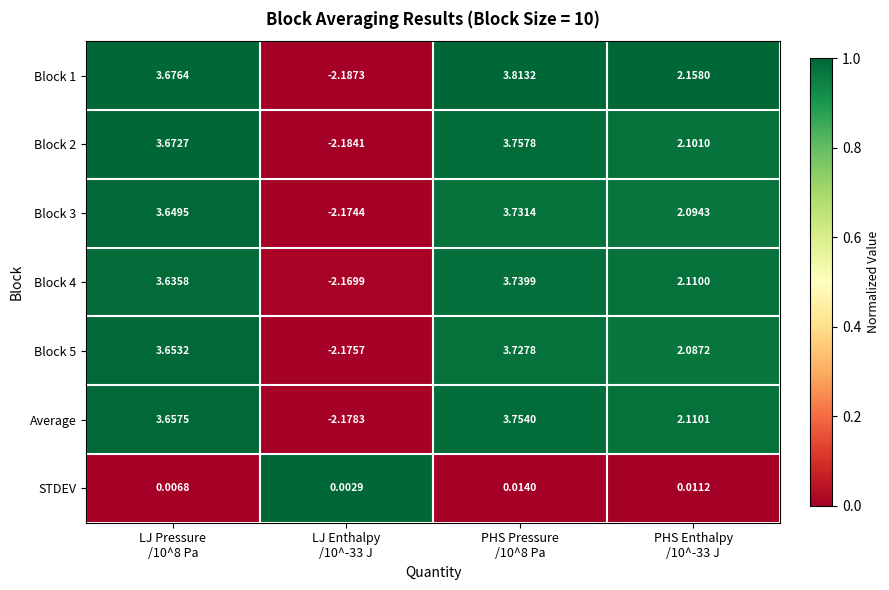

How many positive values does the Block 5 series have?

3